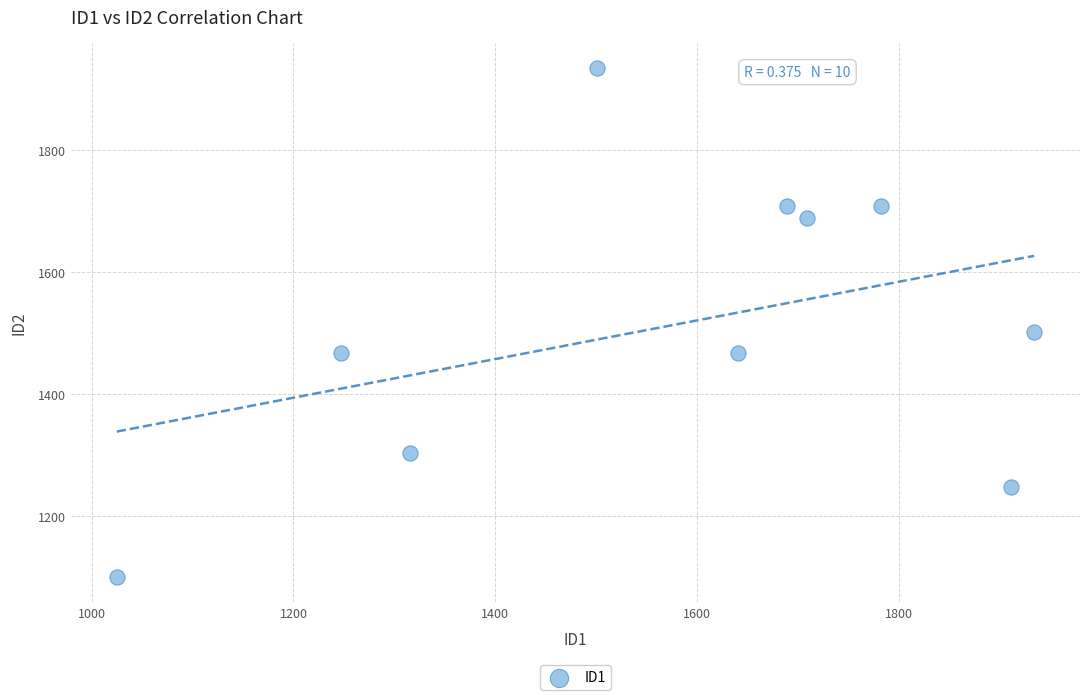

What Y value in the scatter plot is closest to 1517?

1501